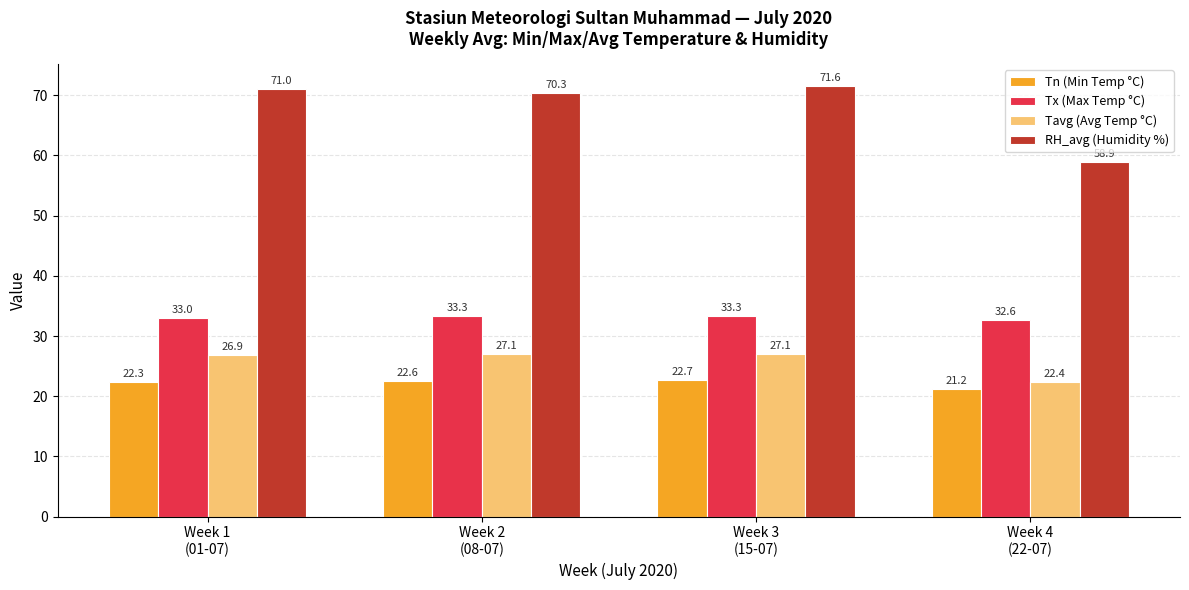

What is the value of the RH_avg (Humidity %) bar at the 2nd from the left?

70.3